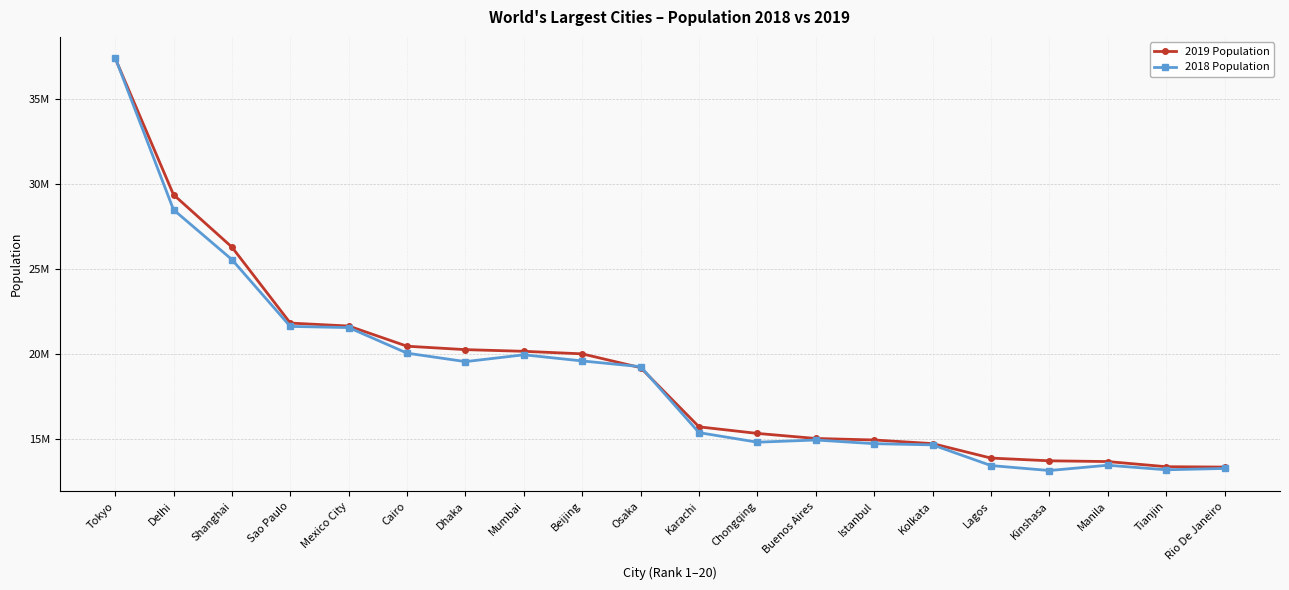

Does the chart have visible grid lines?

Yes